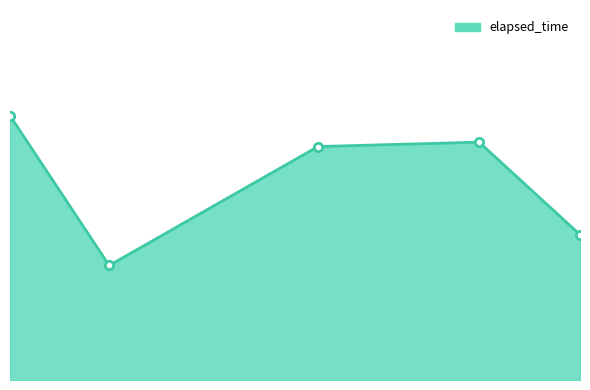

Does the chart have visible grid lines?

No